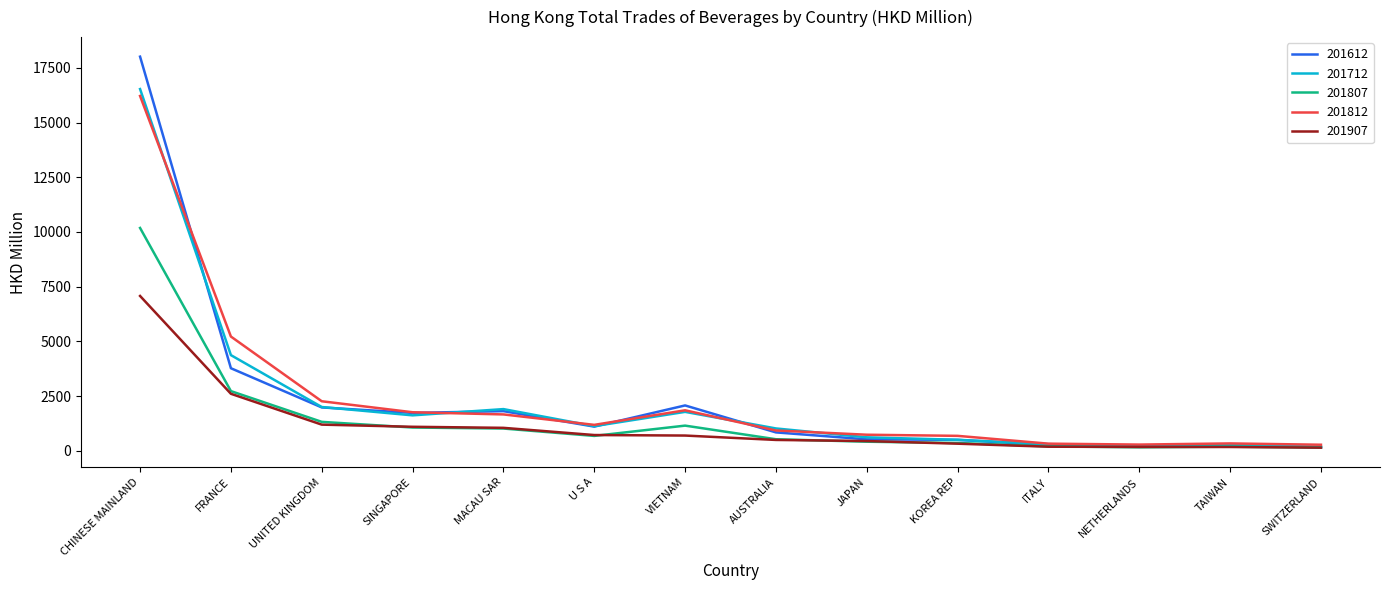

What is the approximate value of 201812 at JAPAN?

736.2